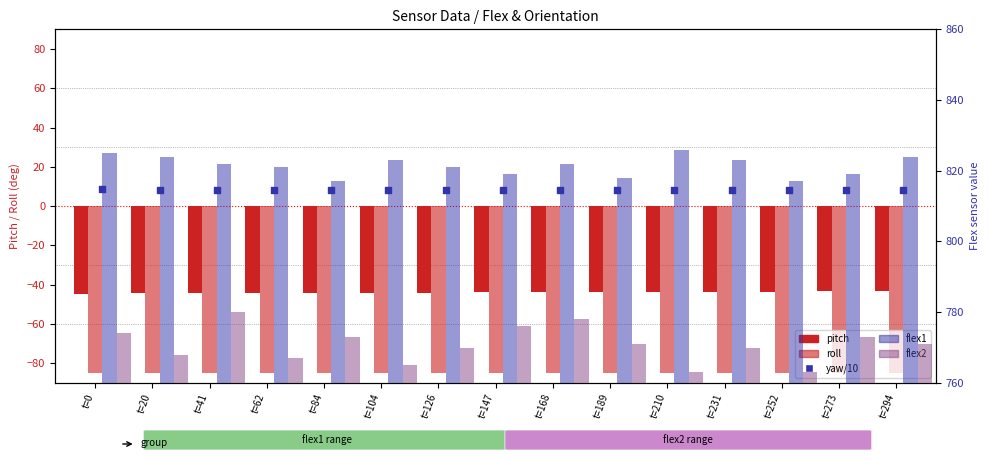

Which series reaches the minimum Y coordinate?

roll